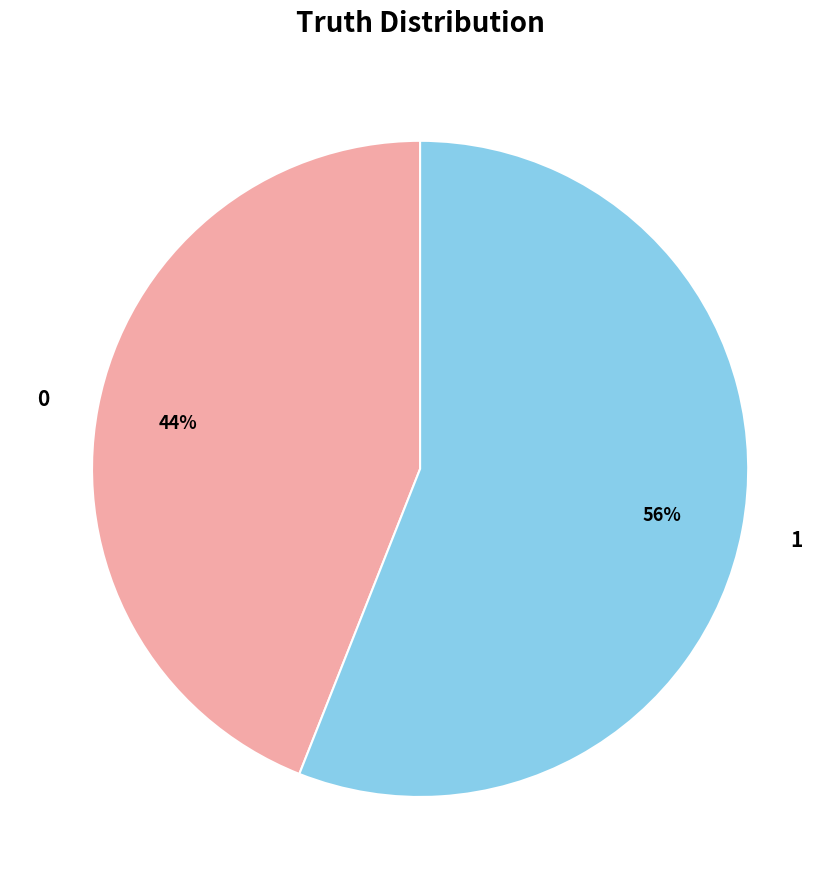

Which has a higher value, 1 or 0?

1